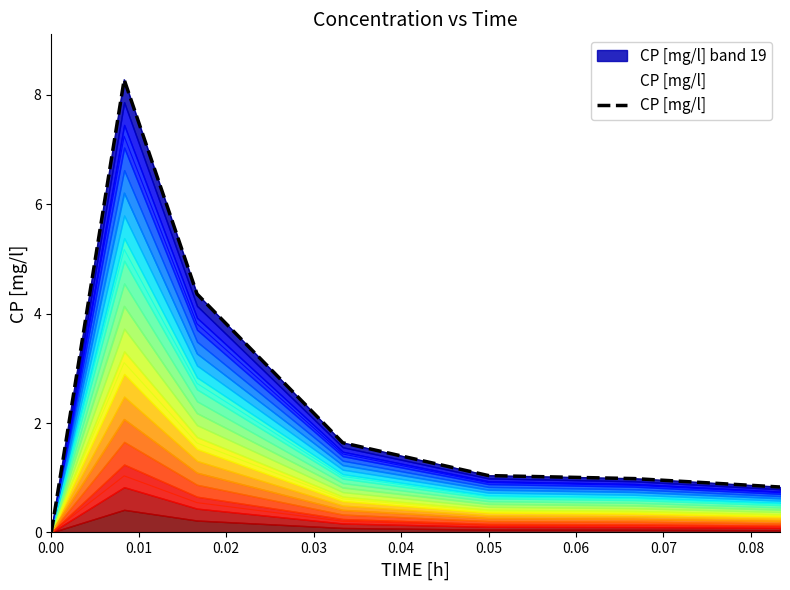

What is the average value?

2.4